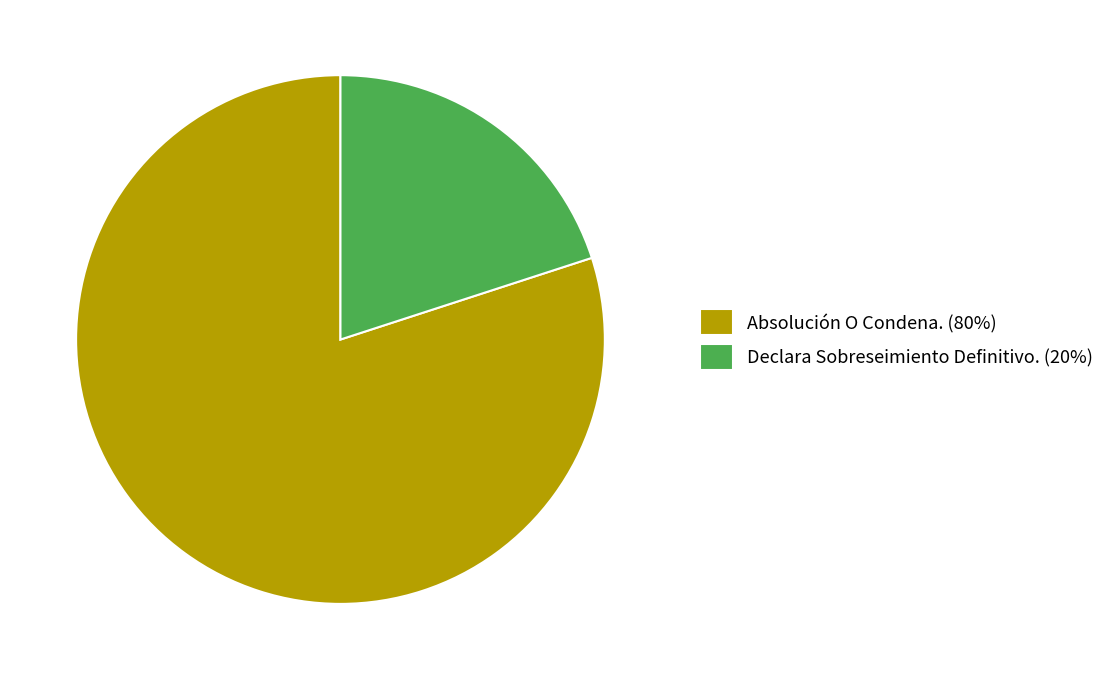

Which has a higher value, Declara Sobreseimiento Definitivo. (20%) or Absolución O Condena. (80%)?

Absolución O Condena. (80%)